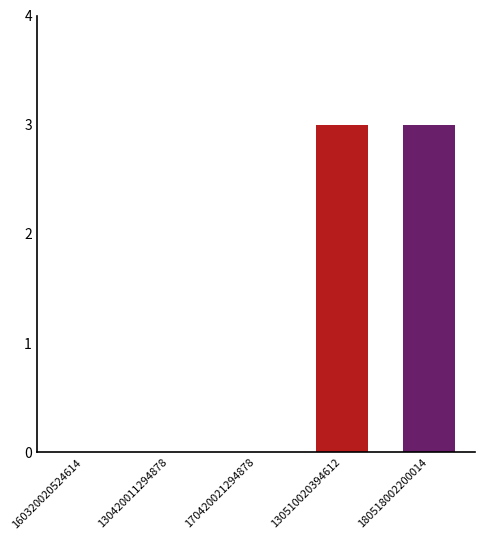

Rank the categories by value from highest to lowest.

130510020394612, 180518002200014, 160320020524614, 130420011294878, 170420021294878